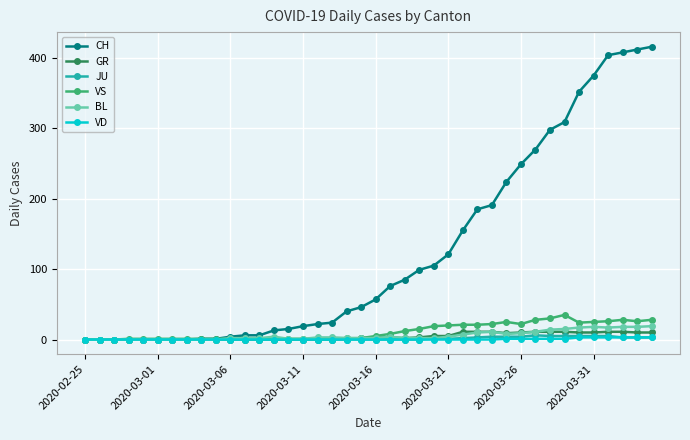

Which series has the widest spread of values?

CH